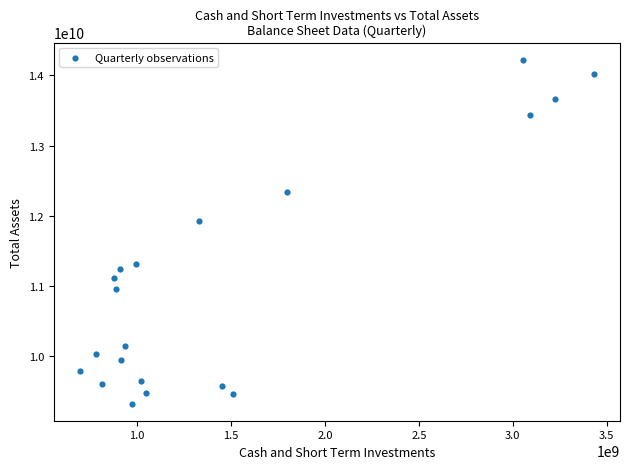

What is the range of X values (max minus min)?

2741000000